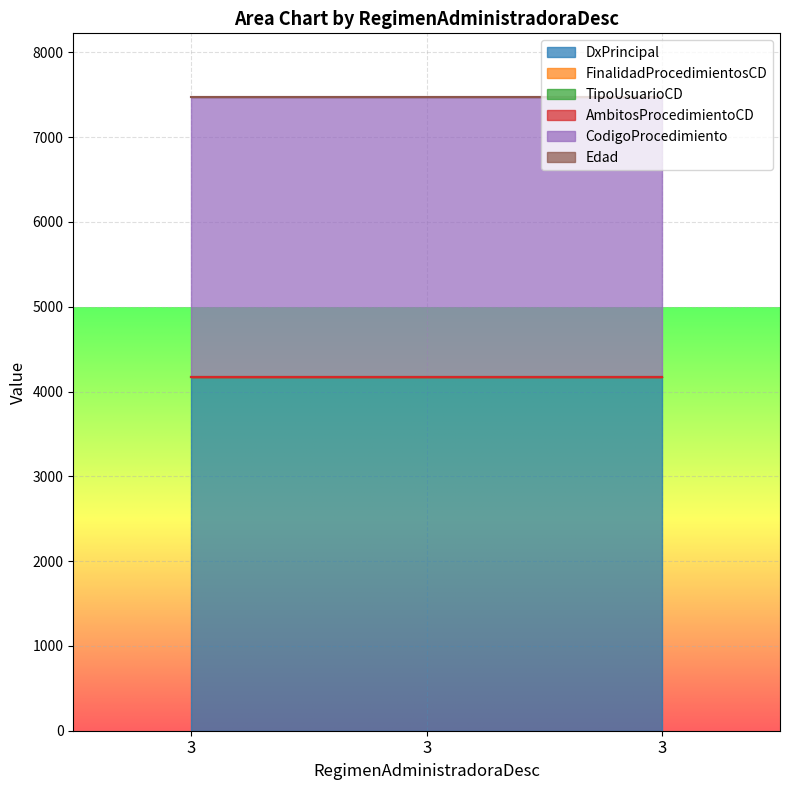

Which label corresponds to the largest value in the chart?

3